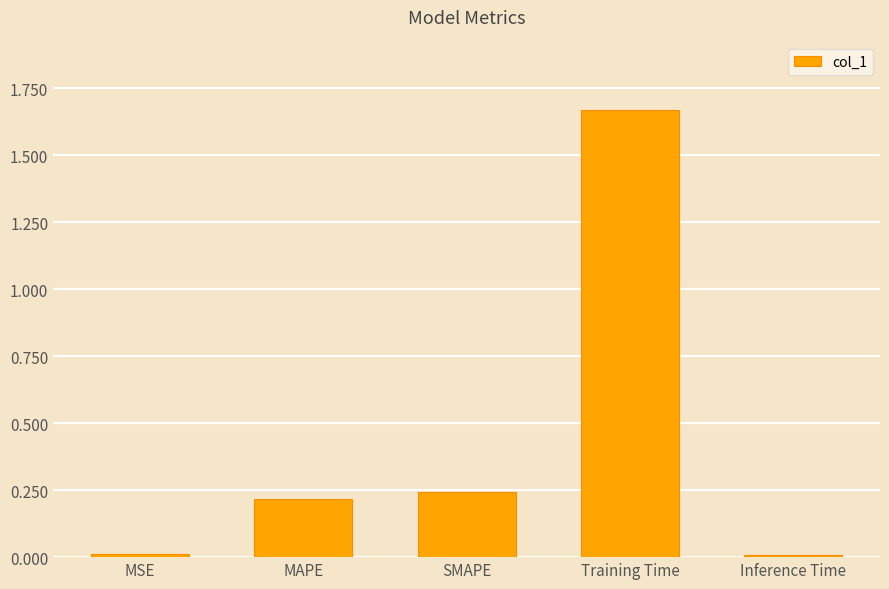

What is the change in value from MAPE to Training Time?

+1.5